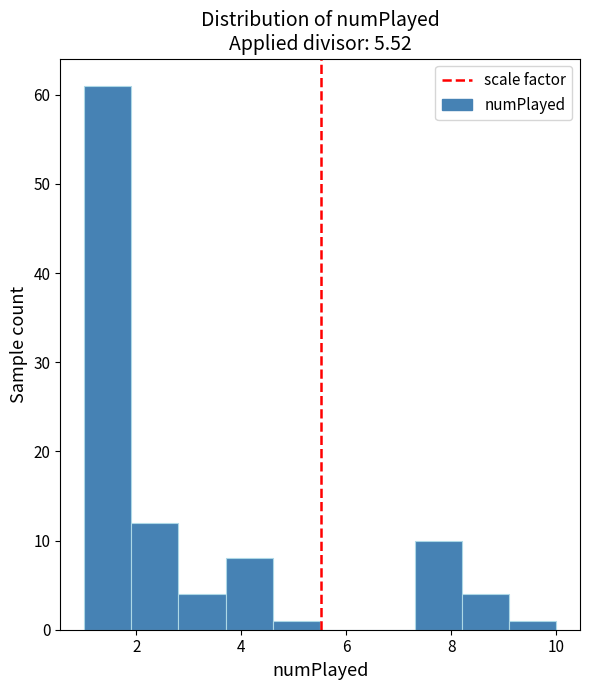

Reading left to right, list every bar in this chart as the range it spans on the x-axis followed by its height. Neither the bar edges nor the heights are printed on the chart, so give them approximately, as read against the axes.

1.0 to 1.9: 61
1.9 to 2.8: 12
2.8 to 3.7: 4
3.7 to 4.6: 8
4.6 to 5.5: 1
5.5 to 6.4: 0
6.4 to 7.3: 0
7.3 to 8.2: 10
8.2 to 9.1: 4
9.1 to 10.0: 1